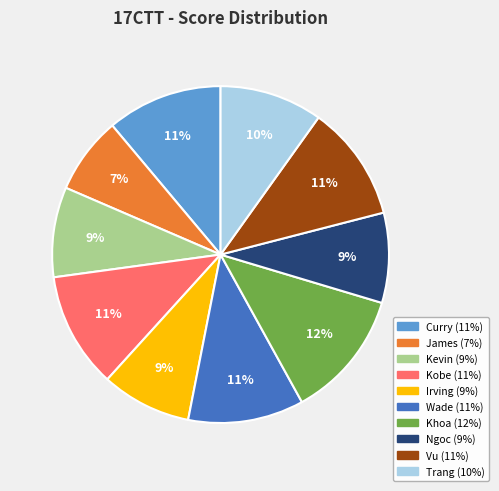

Which has a higher value, James or Irving?

Irving